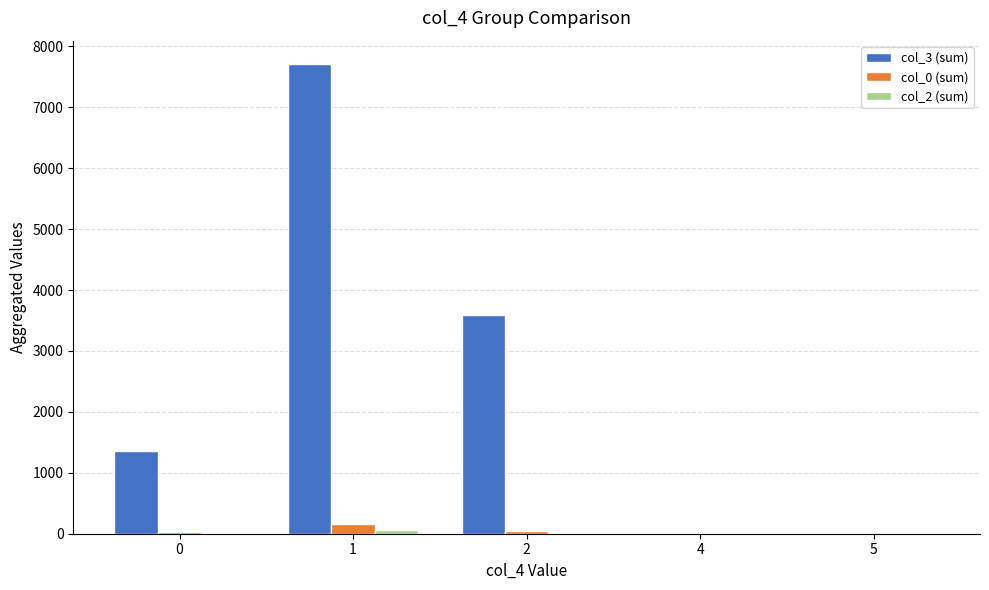

How many series are shown in this chart?

3